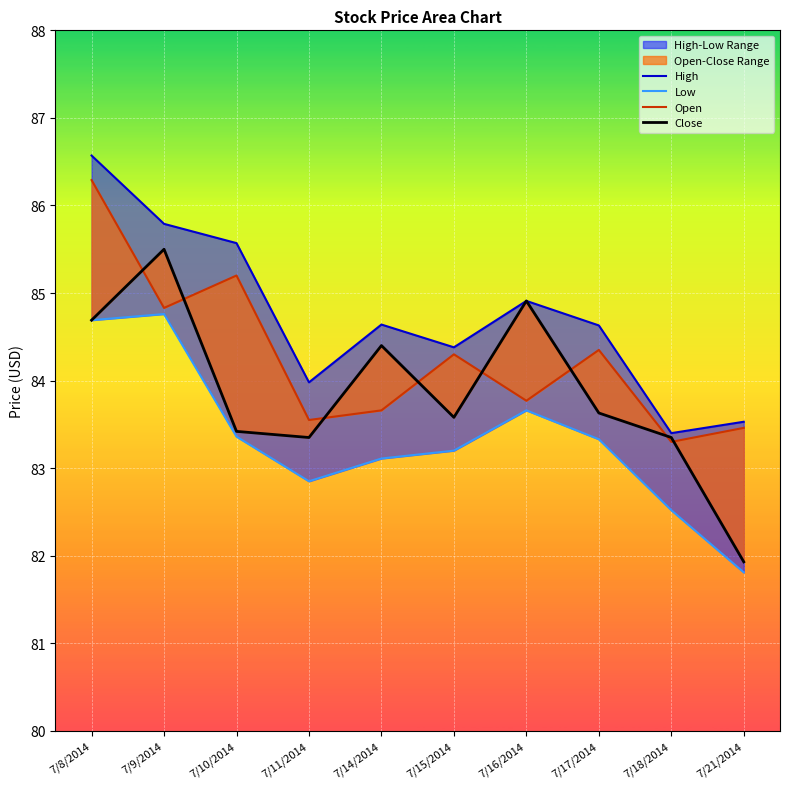

True or false: Close has more than 0 points higher than both neighbors.

True